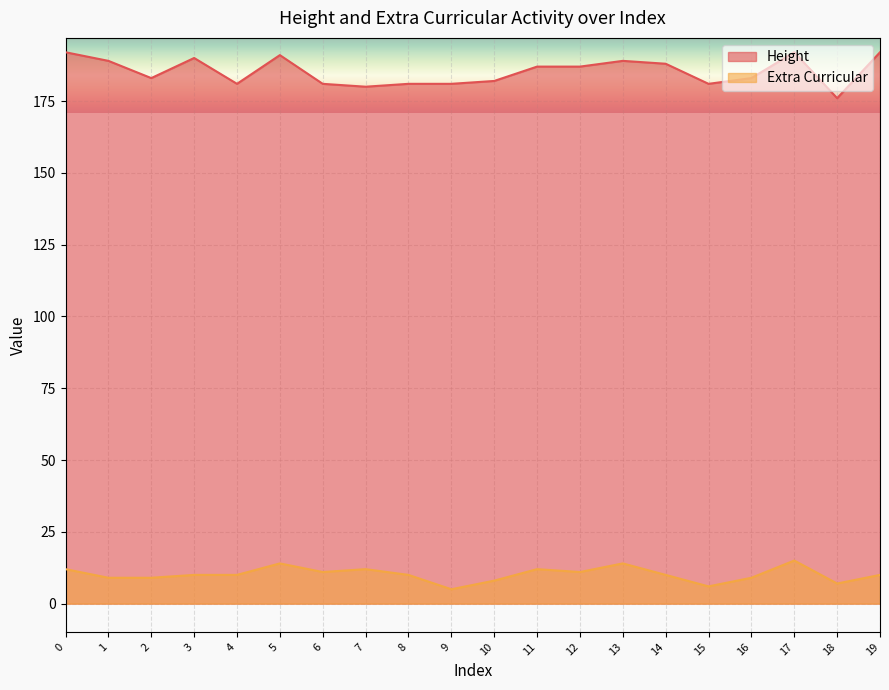

How many categories are shown in the chart?

20